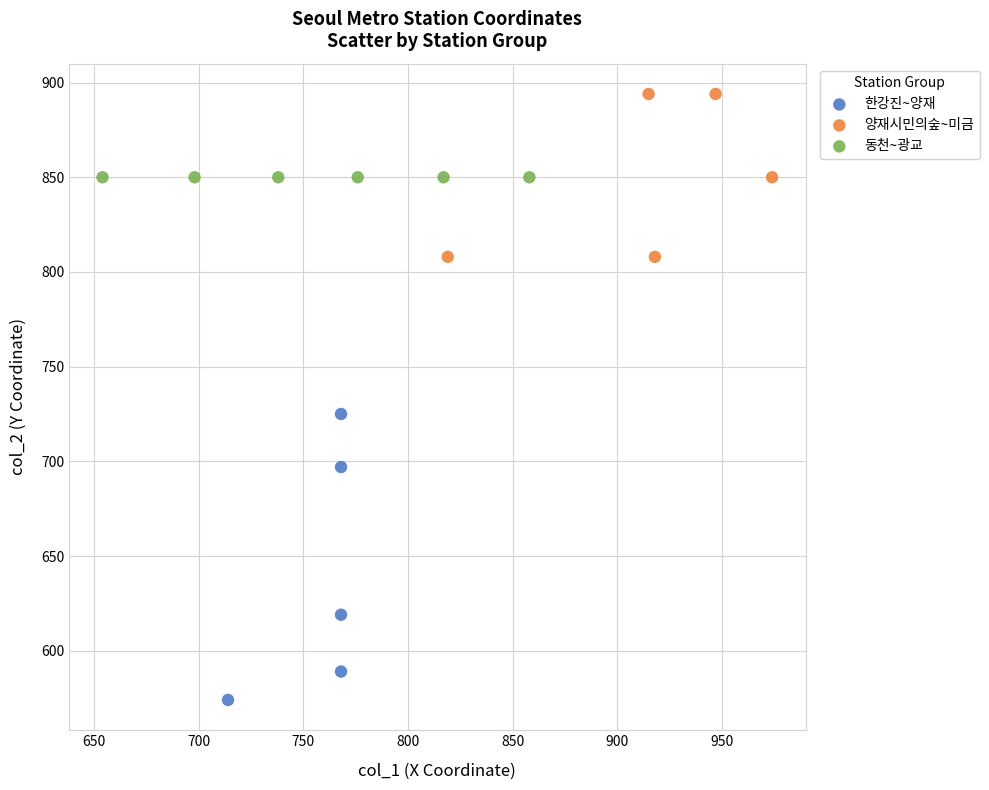

Which series reaches the maximum Y coordinate?

양재시민의숲~미금